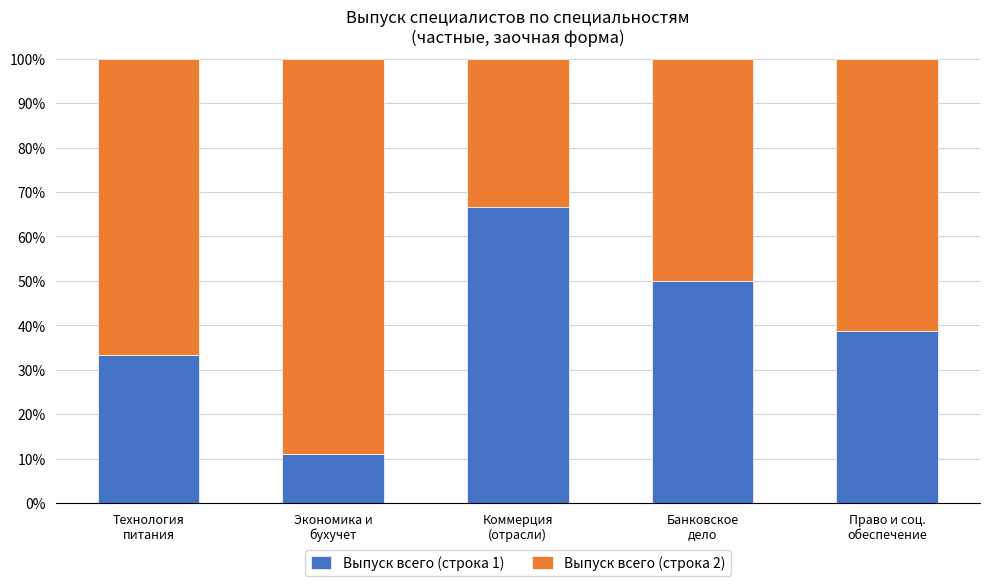

What is the difference between the maximum and second lowest values in the Выпуск всего (строка 1) series?

33.3